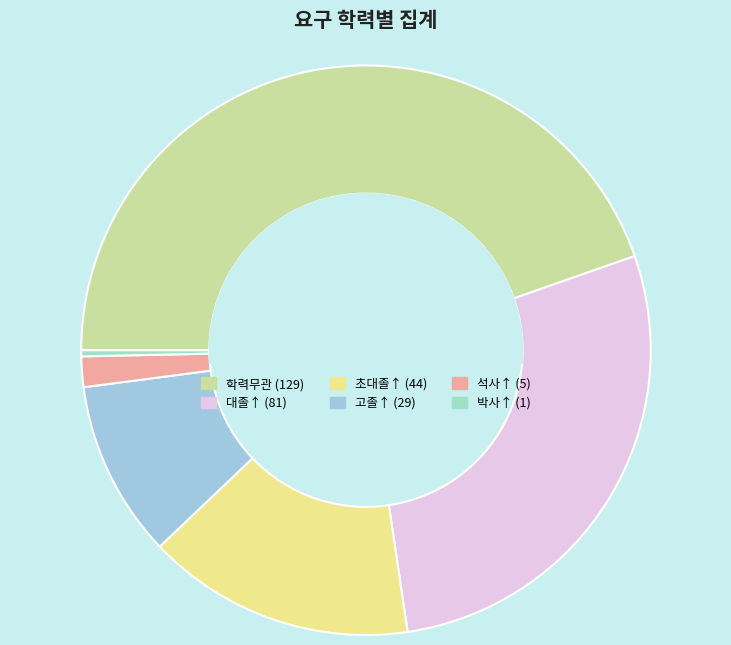

To the nearest percent, what portion does 학력무관 represent?

45%